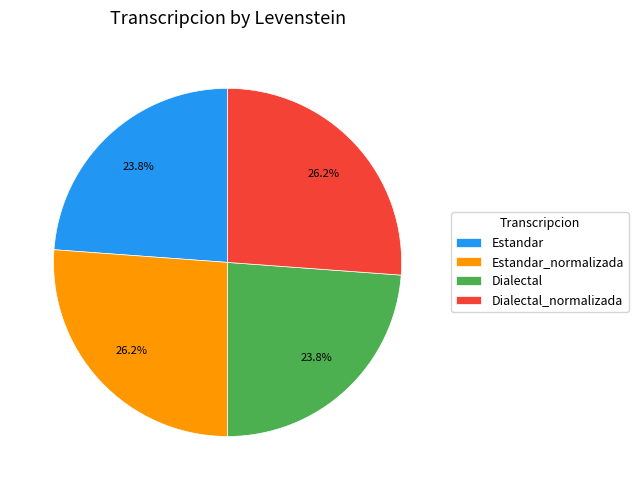

Between Dialectal_normalizada and Dialectal, which is larger?

Dialectal_normalizada